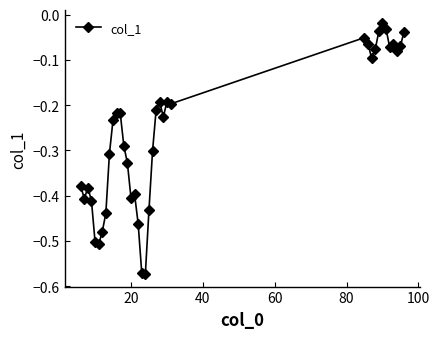

What is the difference between the maximum and minimum values?

0.6